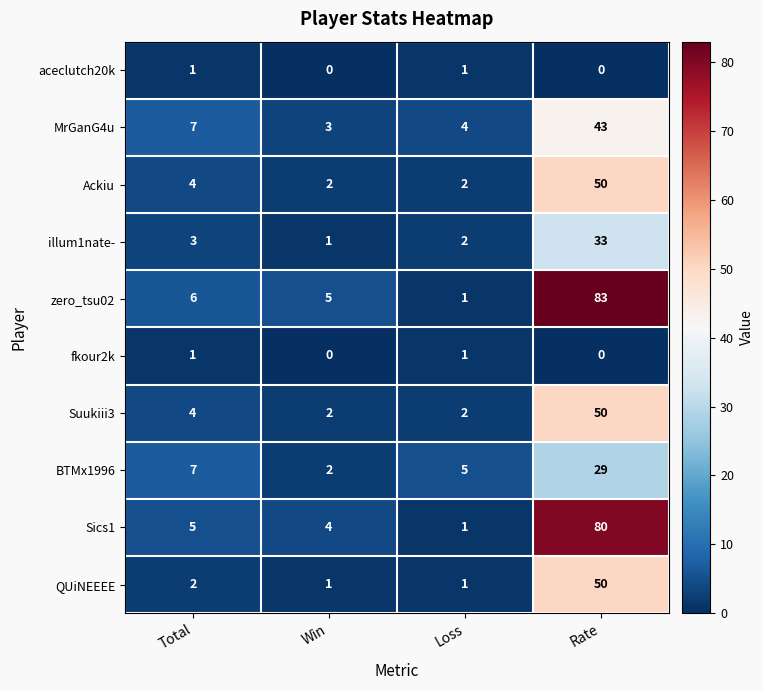

How many values in aceclutch20k are above zero?

2